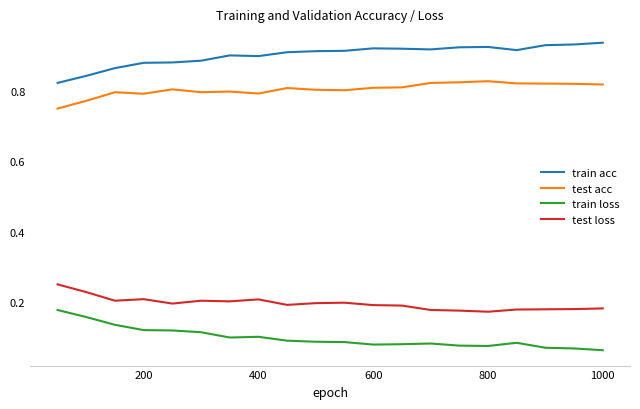

True or false: train acc and test loss intersect in this chart.

False